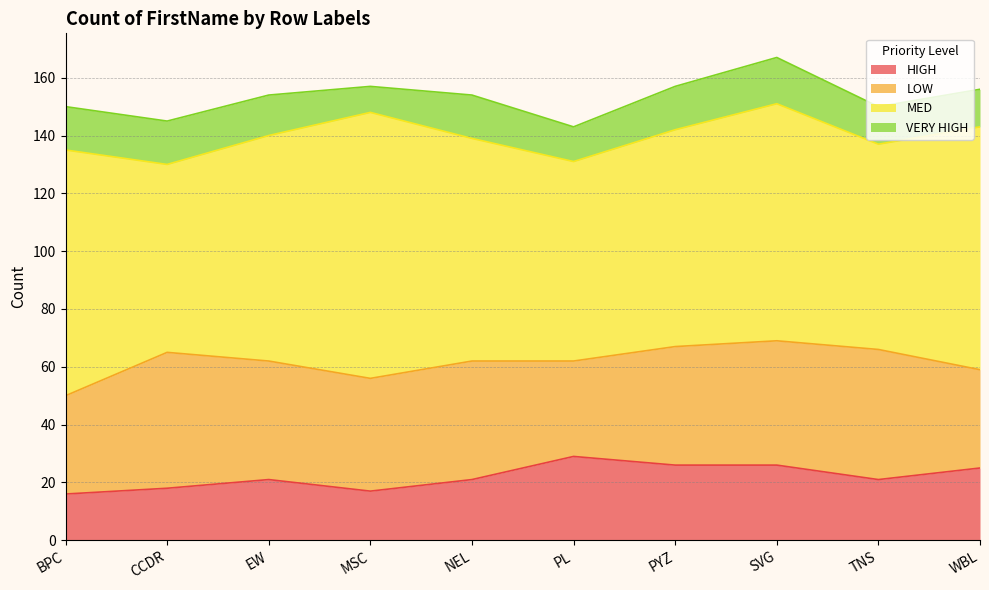

What is the label of the 2nd point from the left?

CCDR